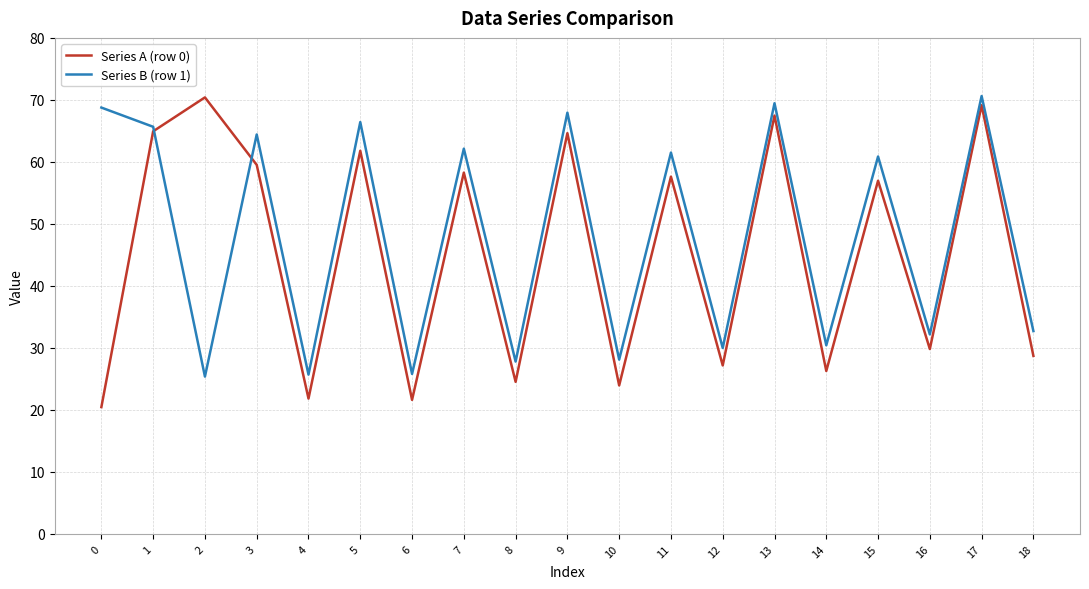

Where is Series A (row 0) nearest to the value 45?

15